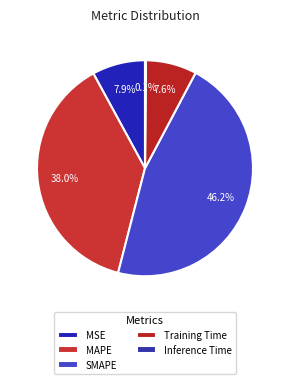

To the nearest percent, what is the difference between the largest and smallest slice percentages?

46%